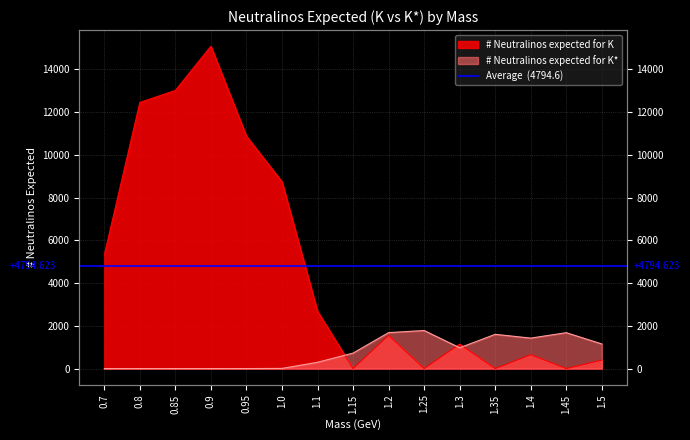

At which category does # Neutralinos expected for K* reach its first local valley?

1.3